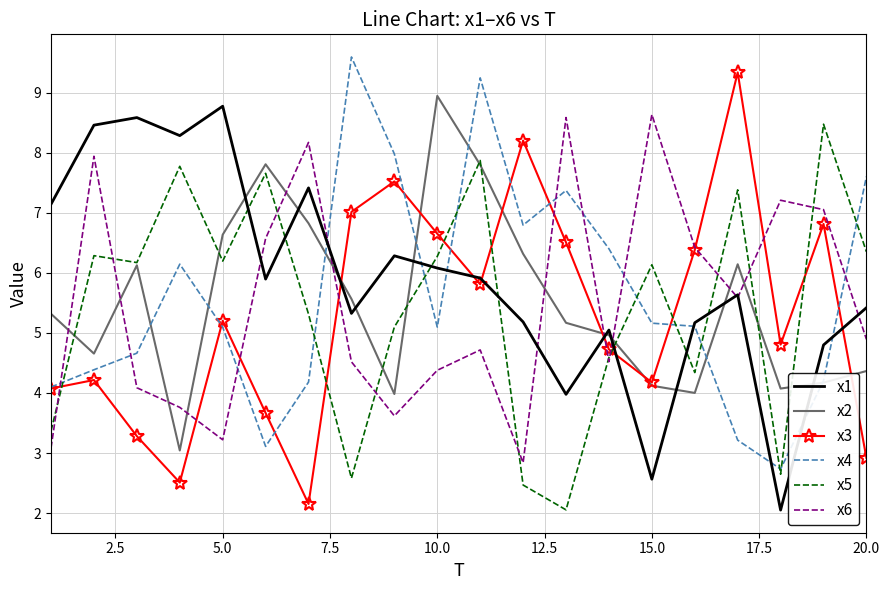

What is the highest value of the x4 series?

9.6